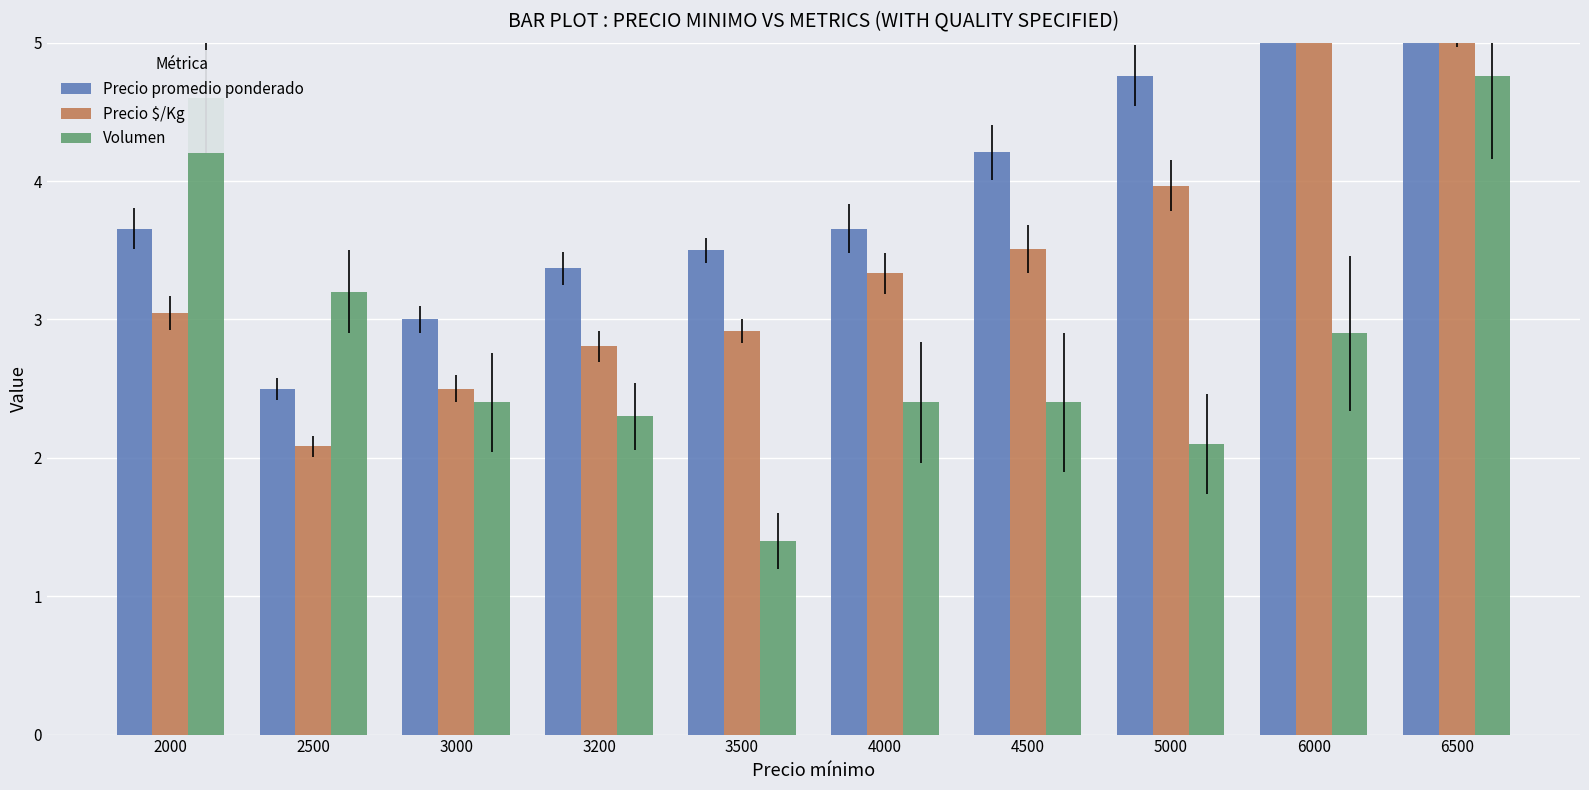

What is the greatest value displayed?

6.6